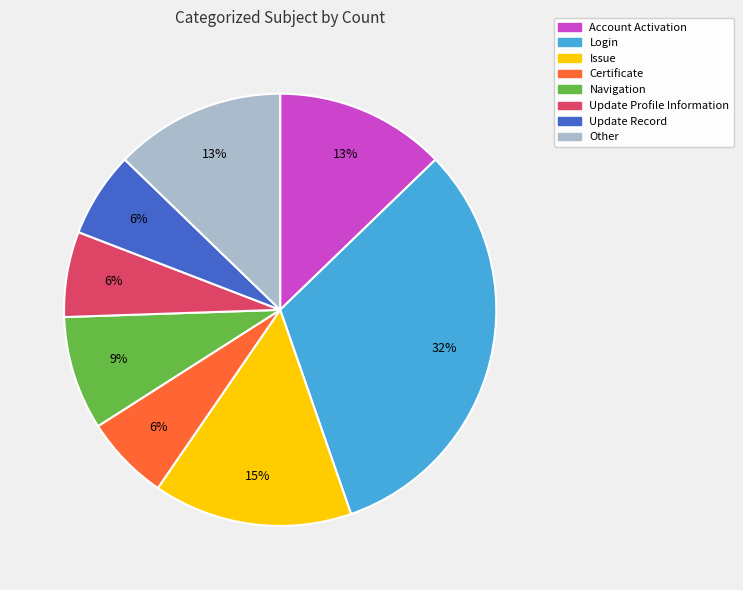

Between Other and Certificate, which is larger?

Other